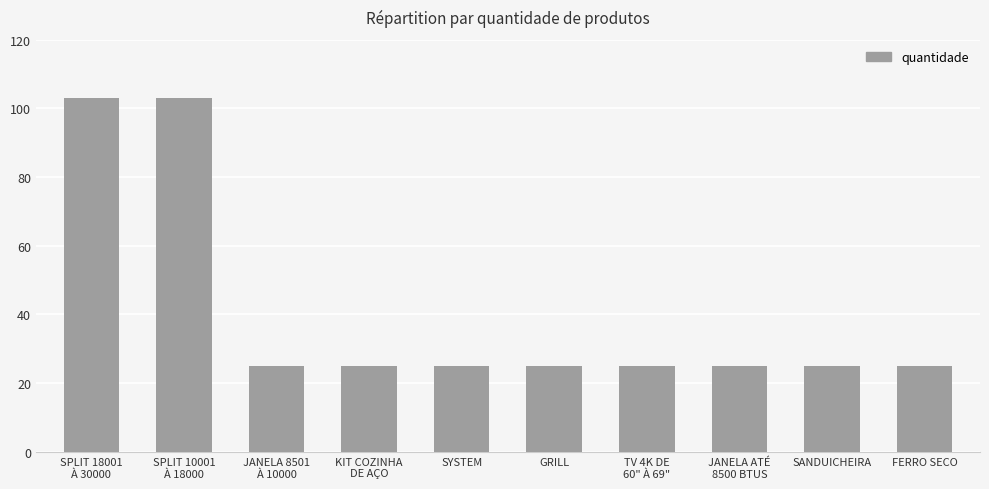

What is the minimum value shown in the chart?

25